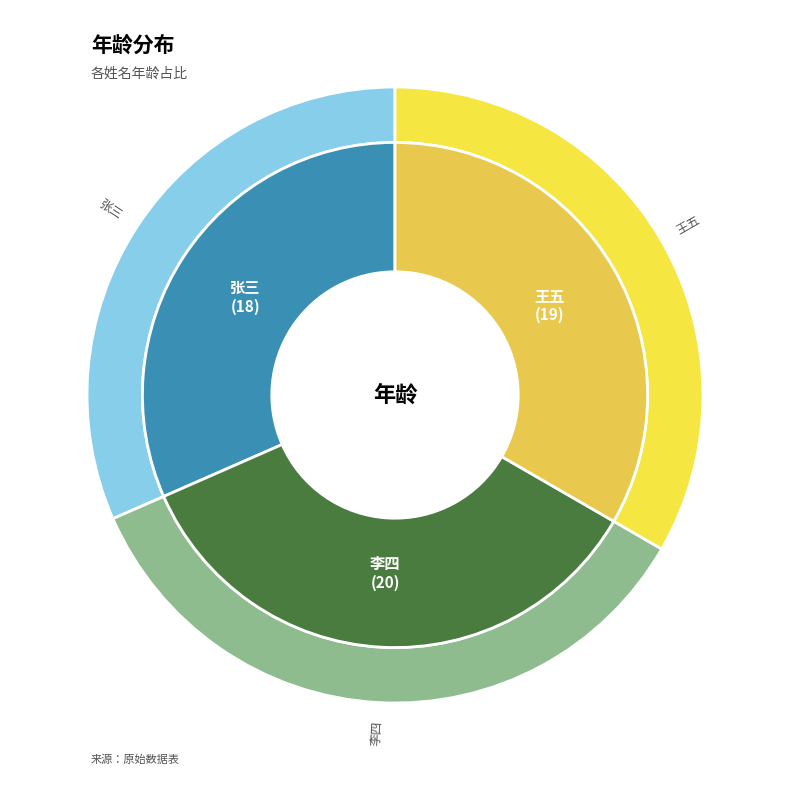

What percentage do 张三 and 李四 together represent?

66.7%